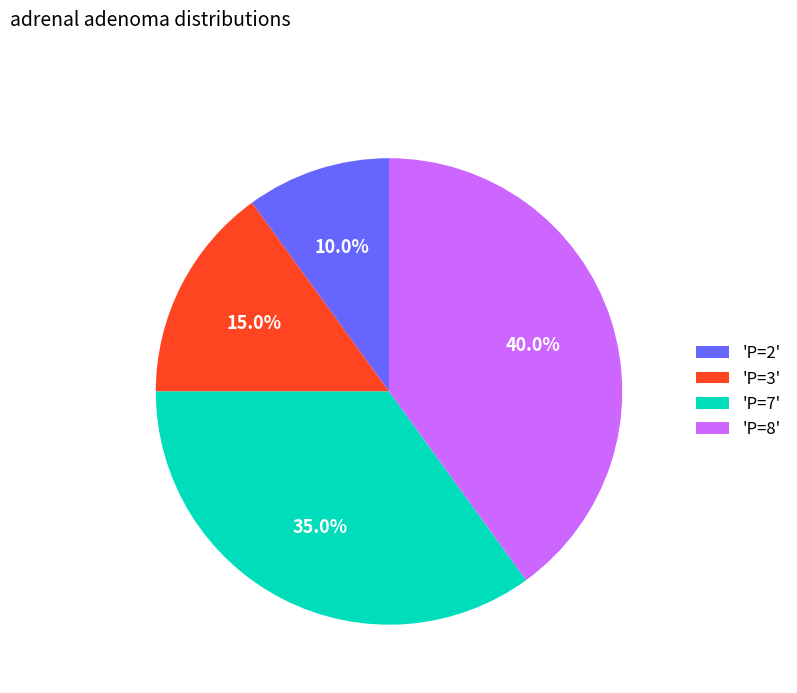

Approximately how many times larger is the value at 'P=2' compared to 'P=3'?

0.7